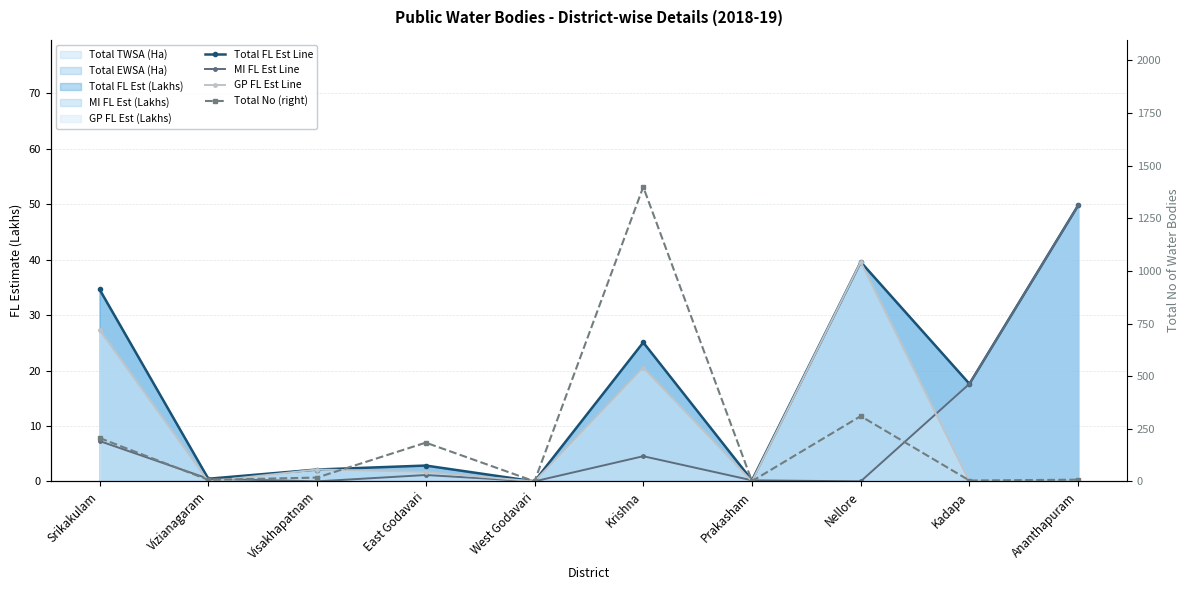

What is the sum of all GP FL Est Line values?

91.3